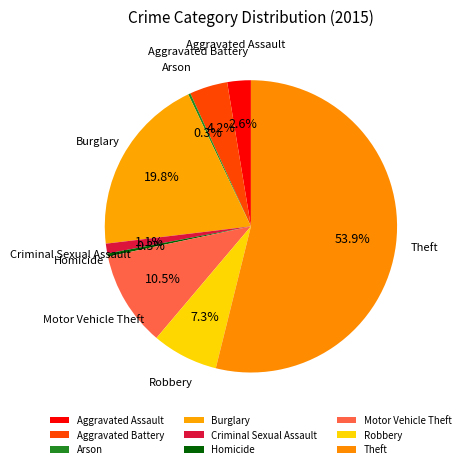

Which slice is the largest?

Theft